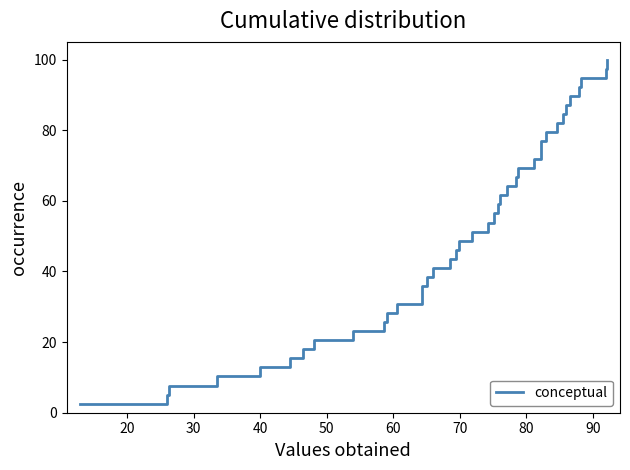

What is the smallest value displayed?

2.6